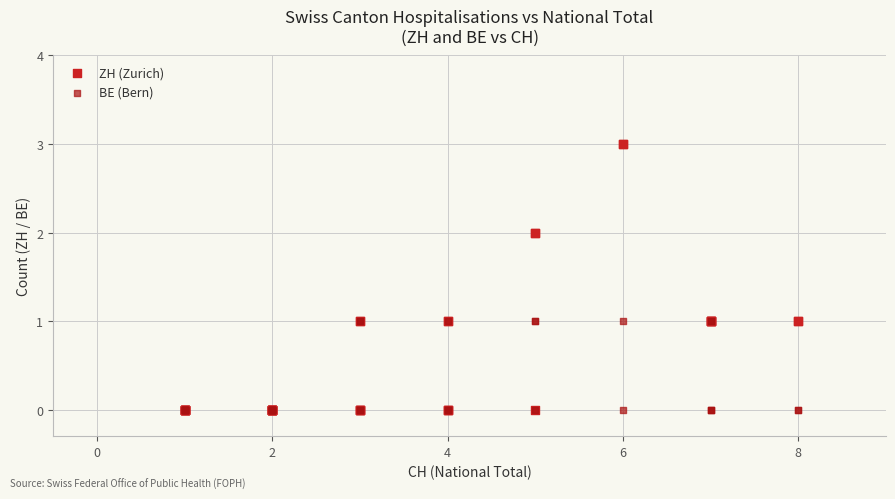

What are all the series names shown in the legend?

ZH (Zurich), BE (Bern)